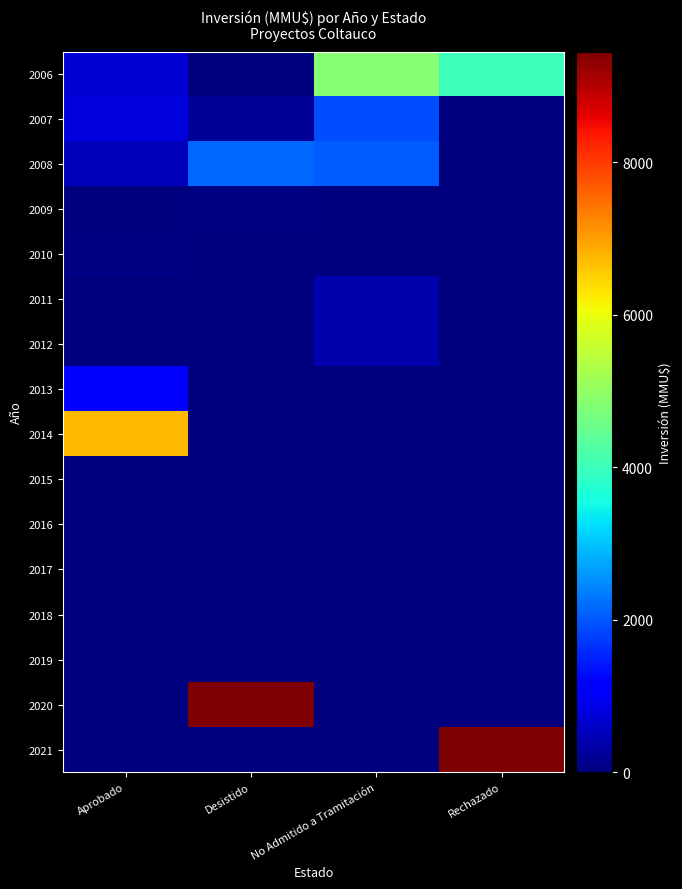

Reading left to right, what are all the values shown in this chart?

2006: Aprobado=710	Desistido=0	No Admitido a Tramitación=4838	Rechazado=4000
2007: Aprobado=782	Desistido=200	No Admitido a Tramitación=1901	Rechazado=0
2008: Aprobado=500	Desistido=2150	No Admitido a Tramitación=2039	Rechazado=0
2009: Aprobado=0	Desistido=50	No Admitido a Tramitación=22	Rechazado=0
2010: Aprobado=57	Desistido=0	No Admitido a Tramitación=0	Rechazado=0
2011: Aprobado=0	Desistido=0	No Admitido a Tramitación=400	Rechazado=0
2012: Aprobado=0	Desistido=0	No Admitido a Tramitación=400	Rechazado=0
2013: Aprobado=1200	Desistido=0	No Admitido a Tramitación=0	Rechazado=0
2014: Aprobado=6750	Desistido=0	No Admitido a Tramitación=0	Rechazado=0
2015: Aprobado=0	Desistido=0	No Admitido a Tramitación=0	Rechazado=0
2016: Aprobado=0	Desistido=0	No Admitido a Tramitación=0	Rechazado=0
2017: Aprobado=0	Desistido=0	No Admitido a Tramitación=0	Rechazado=0
2018: Aprobado=0	Desistido=0	No Admitido a Tramitación=0	Rechazado=0
2019: Aprobado=0	Desistido=0	No Admitido a Tramitación=0	Rechazado=0
2020: Aprobado=0	Desistido=9450	No Admitido a Tramitación=0	Rechazado=0
2021: Aprobado=0	Desistido=0	No Admitido a Tramitación=0	Rechazado=9450